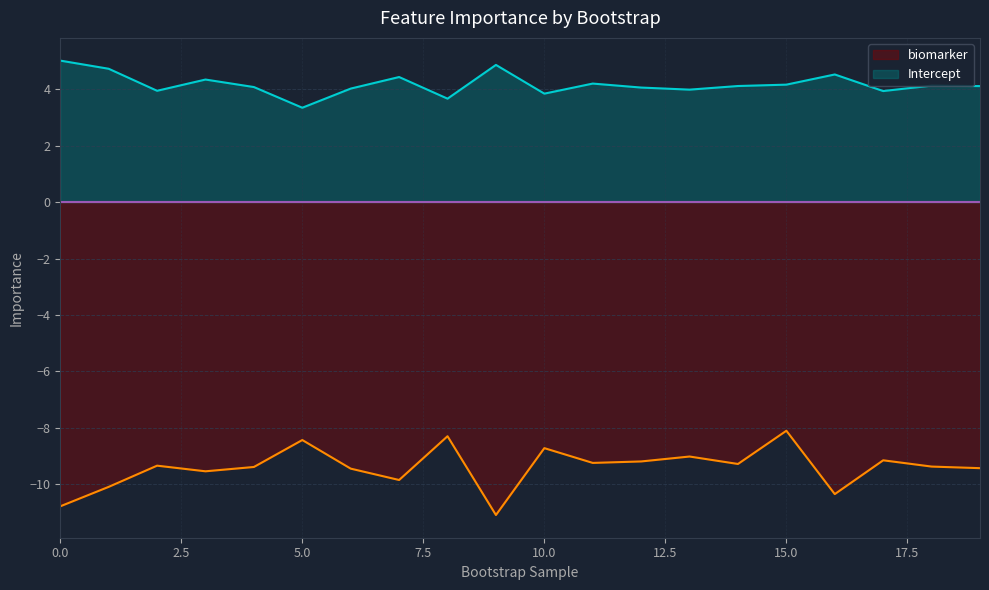

The value of biomarker at 12 is -9.2. True or false?

True